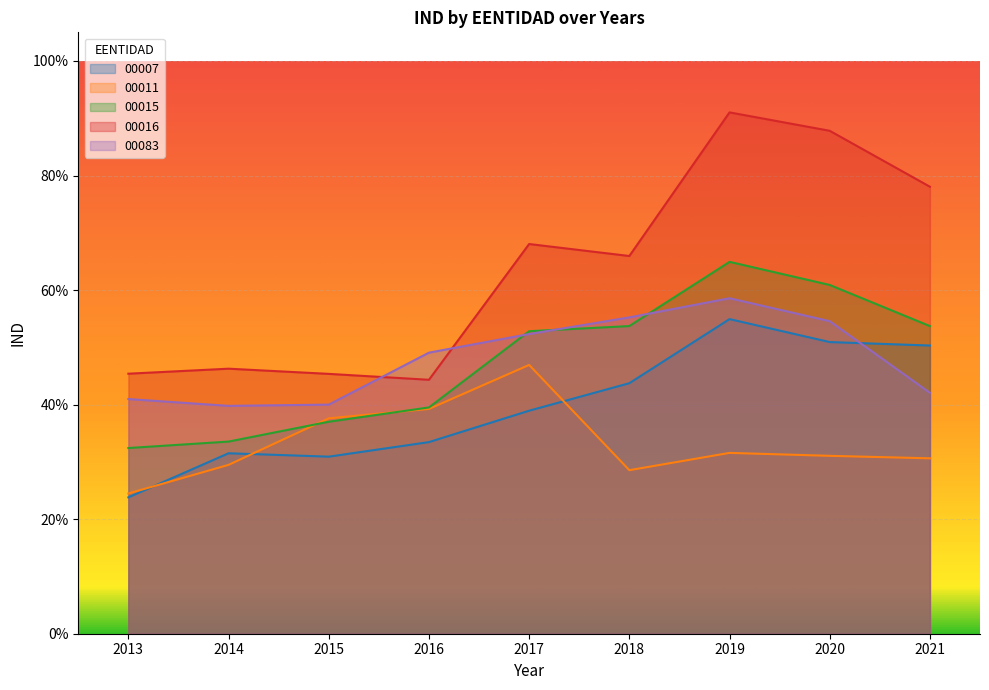

True or false: 00007 has a value of 50.3 at 2021.

True